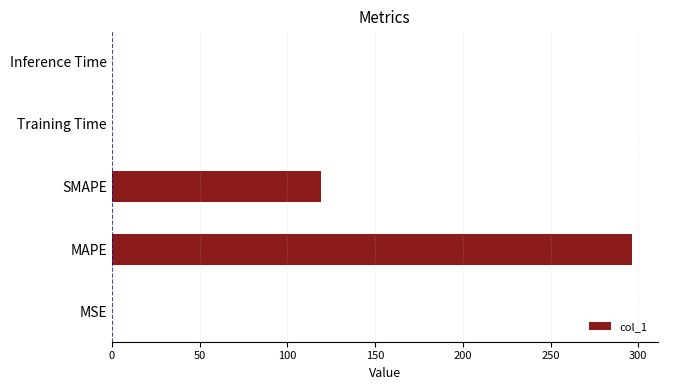

At which category does the chart reach its peak across all series?

MAPE